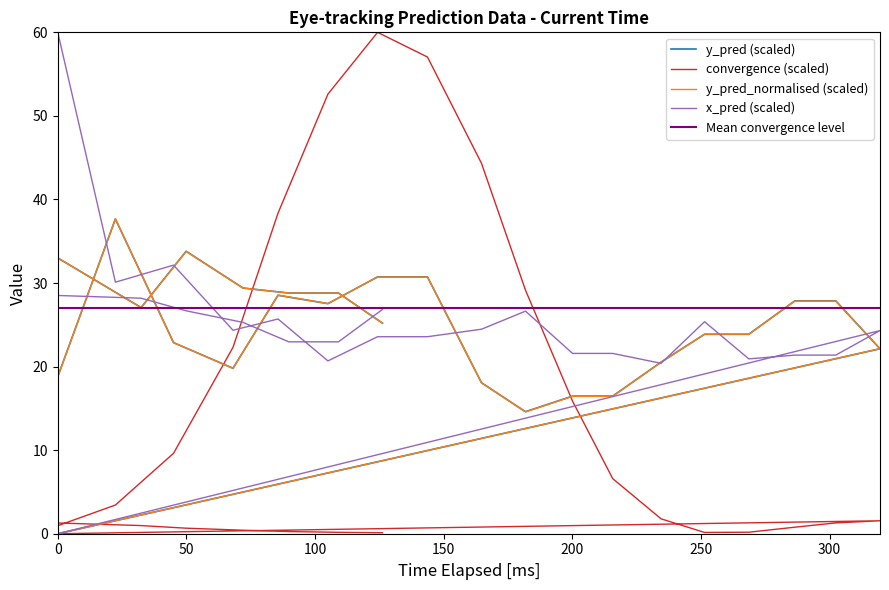

After their last crossing, which series has the higher values: convergence or y_pred_normalised?

y_pred_normalised